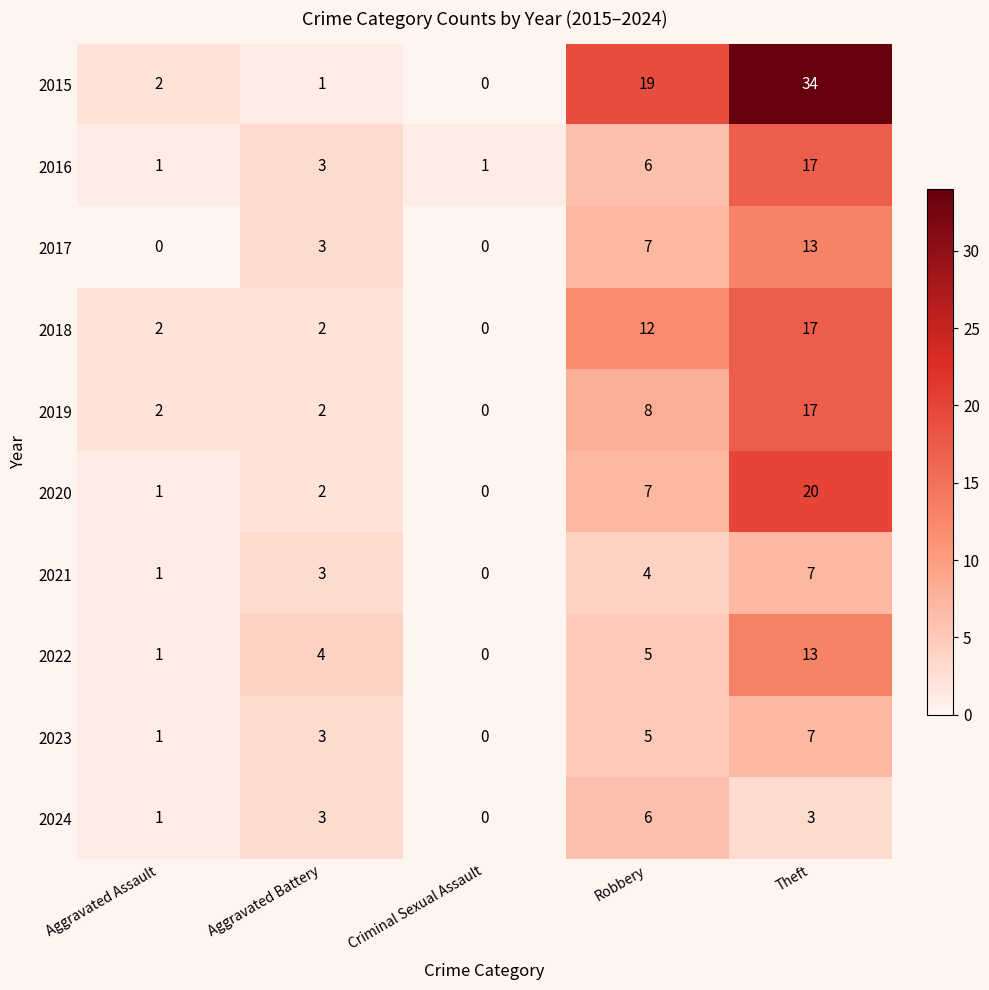

At which category is the sum across all series the highest?

Theft